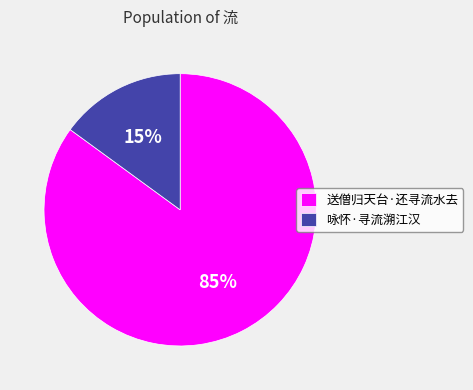

Count the number of slices in the pie.

2